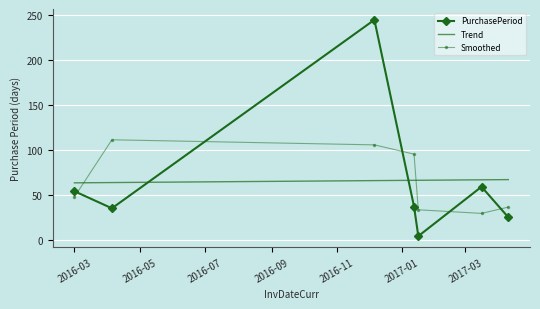

How many points are lower than both their immediate neighbors (excluding endpoints)?

2